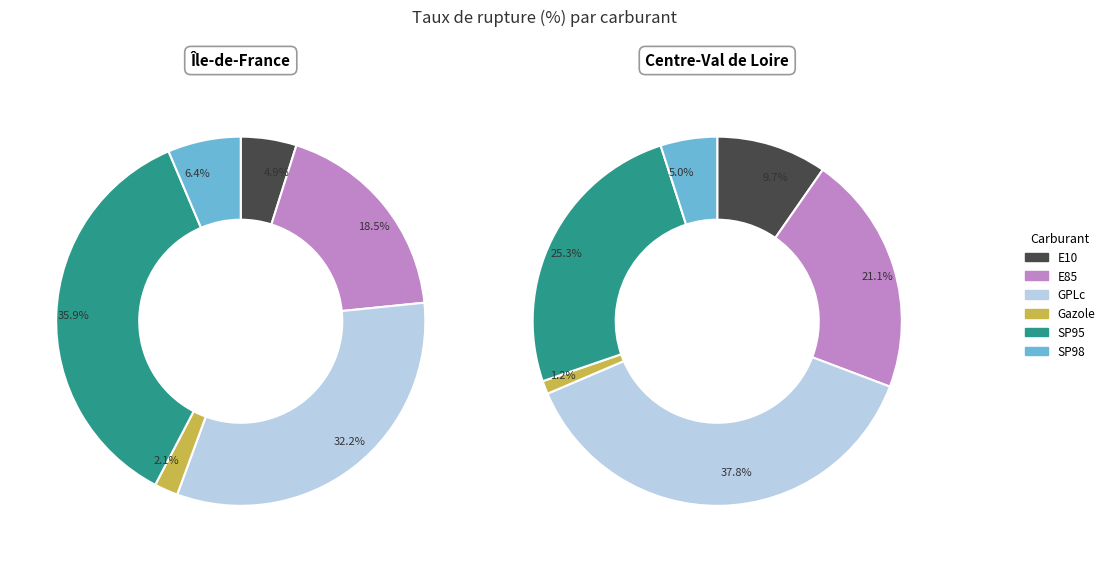

Is there any slice that represents more than half of the pie?

No